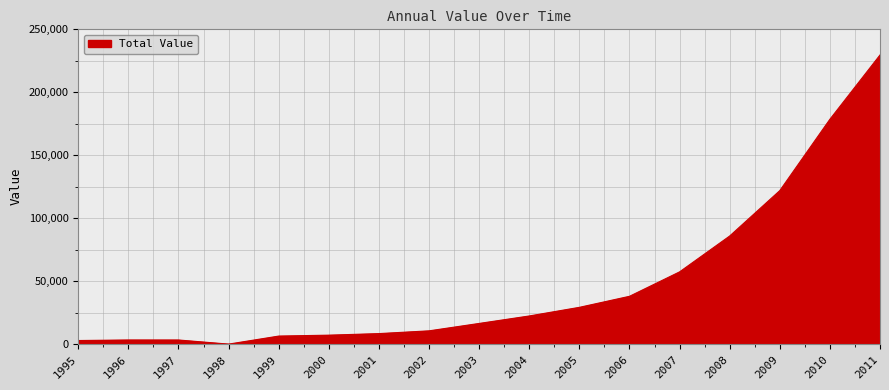

What is the change in value from 2006 to 2009?

+83960.8